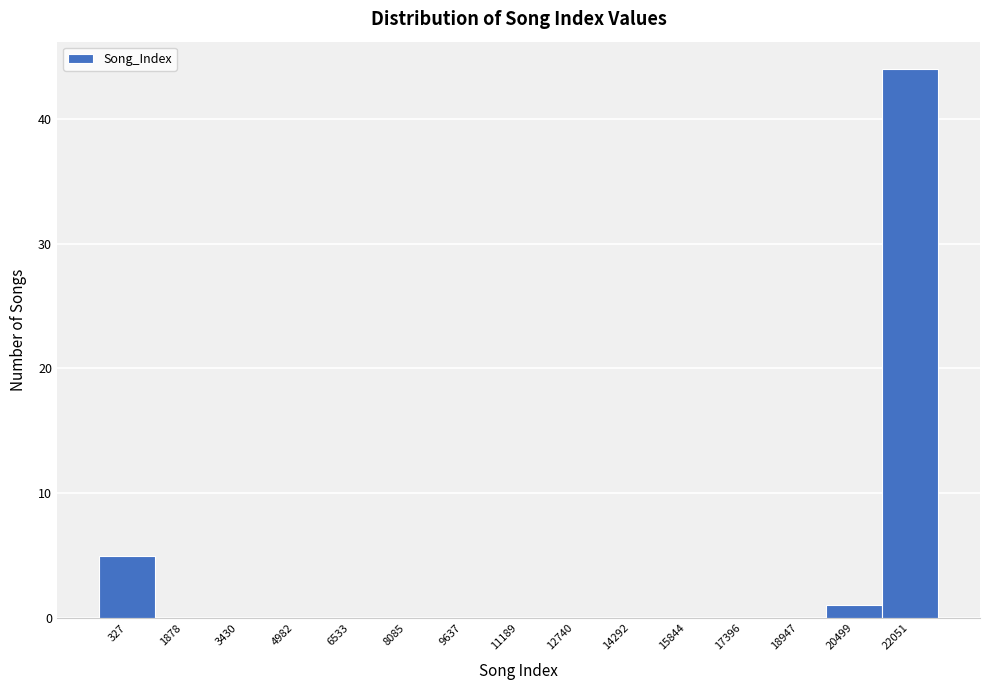

Reading right to left, what are all the values shown in this chart?

22051=44	20499=1	18947=0	17396=0	15844=0	14292=0	12740=0	11189=0	9637=0	8085=0	6533=0	4982=0	3430=0	1878=0	327=5